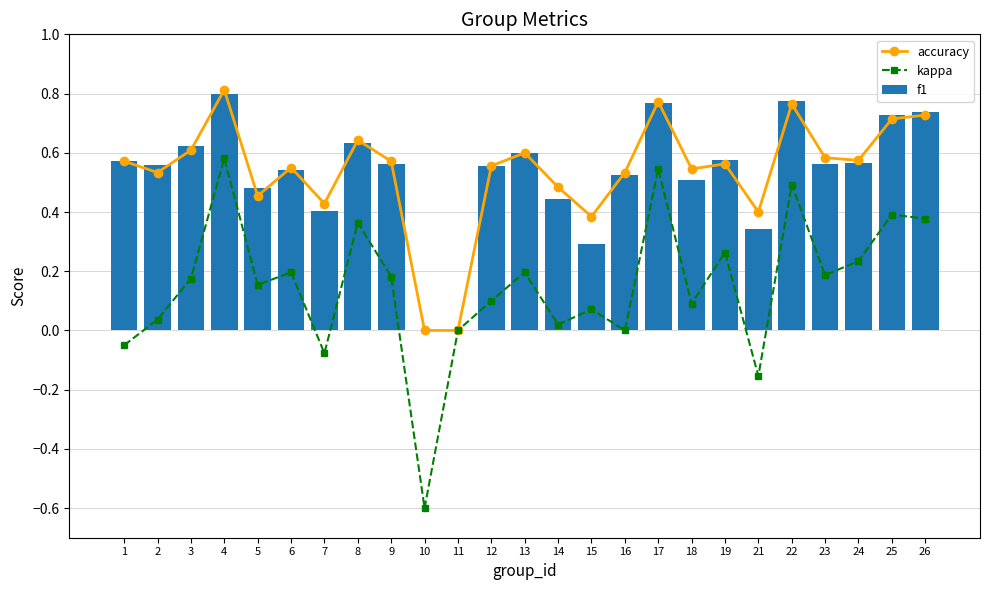

What is the total value across all series at 24?

1.4